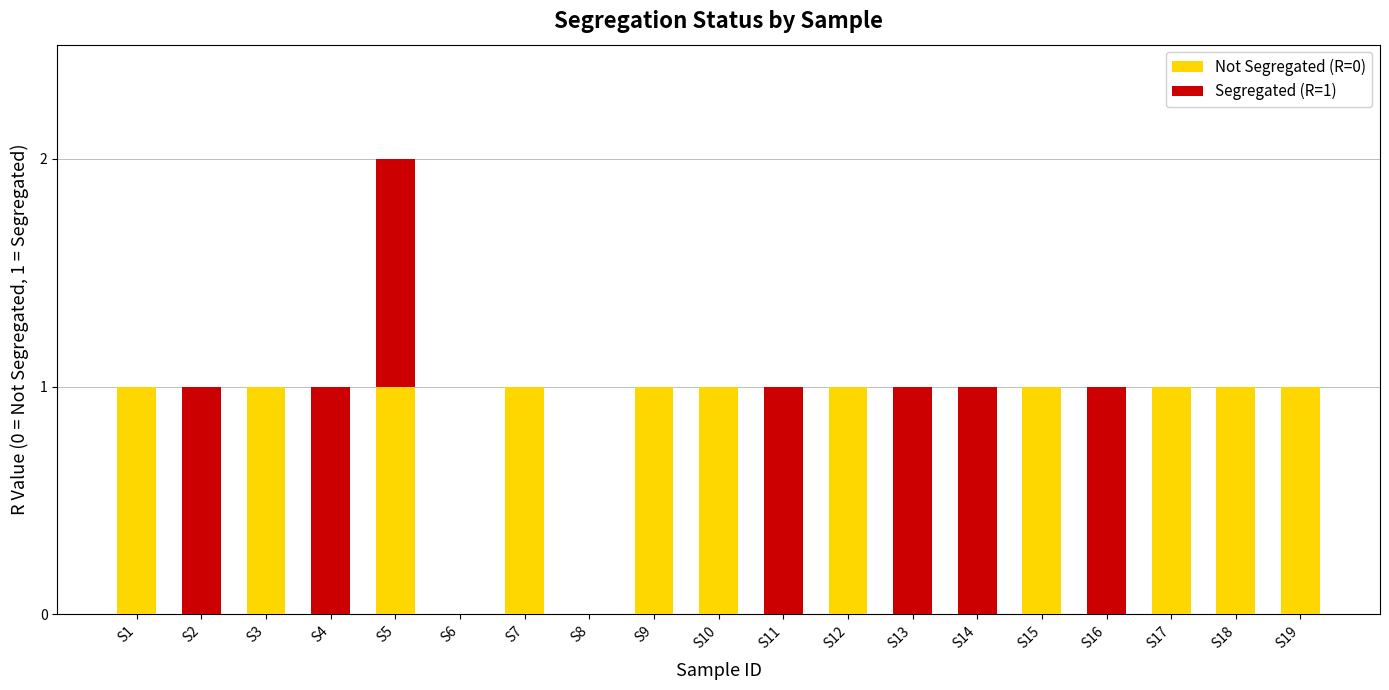

At which category is the sum across all series the highest?

S5